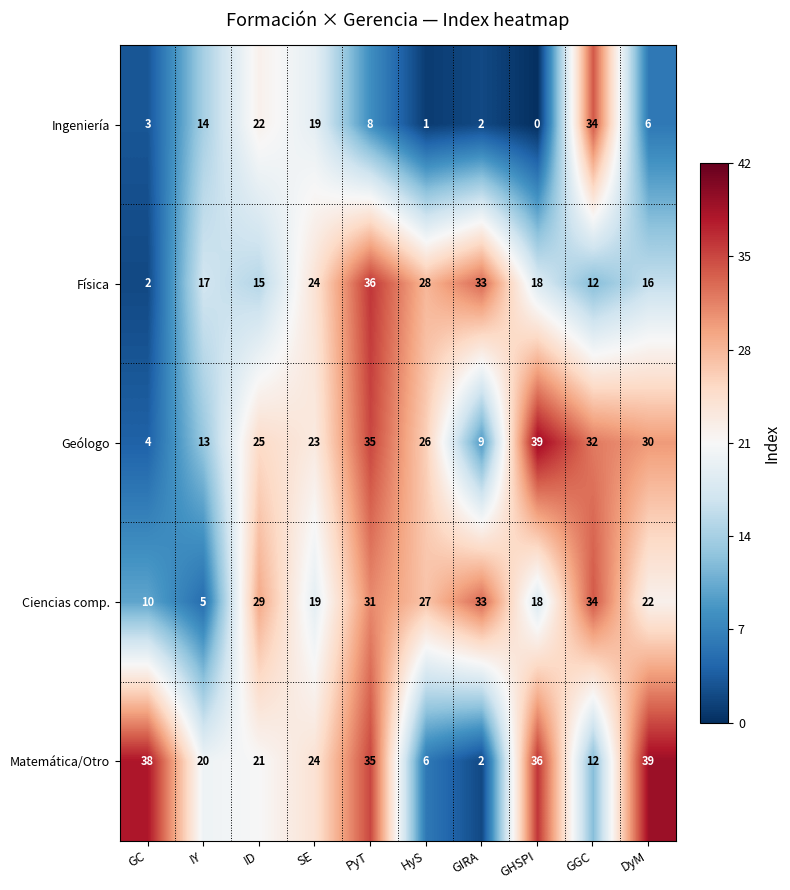

Which series changed the most between GC and GHSPI?

Geólogo